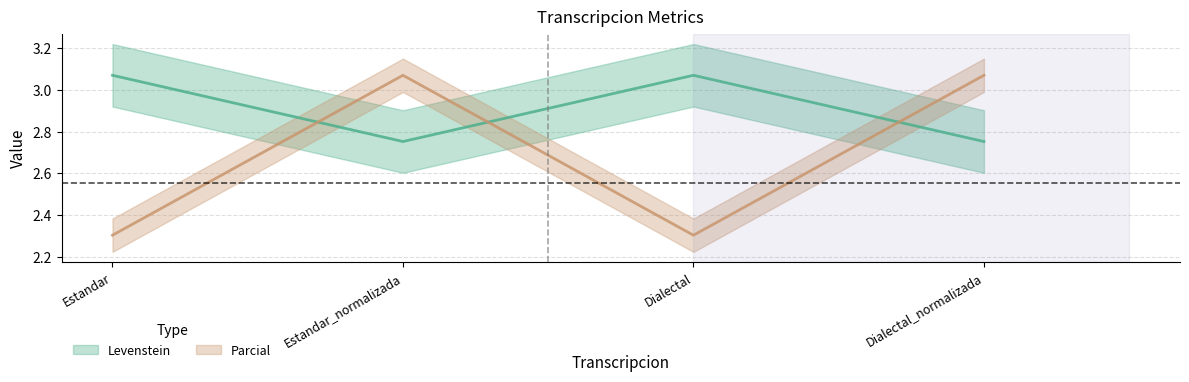

Which label corresponds to the smallest value in the chart?

Estandar